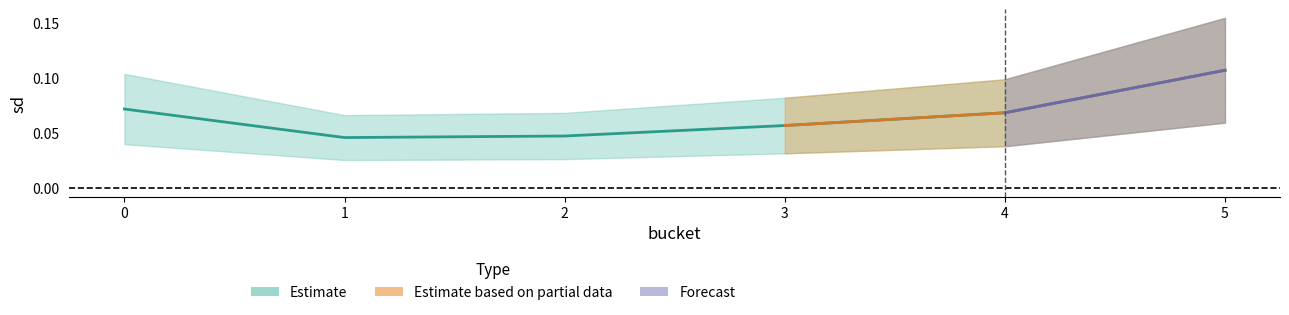

The value at 1 is 0.0. True or false?

True